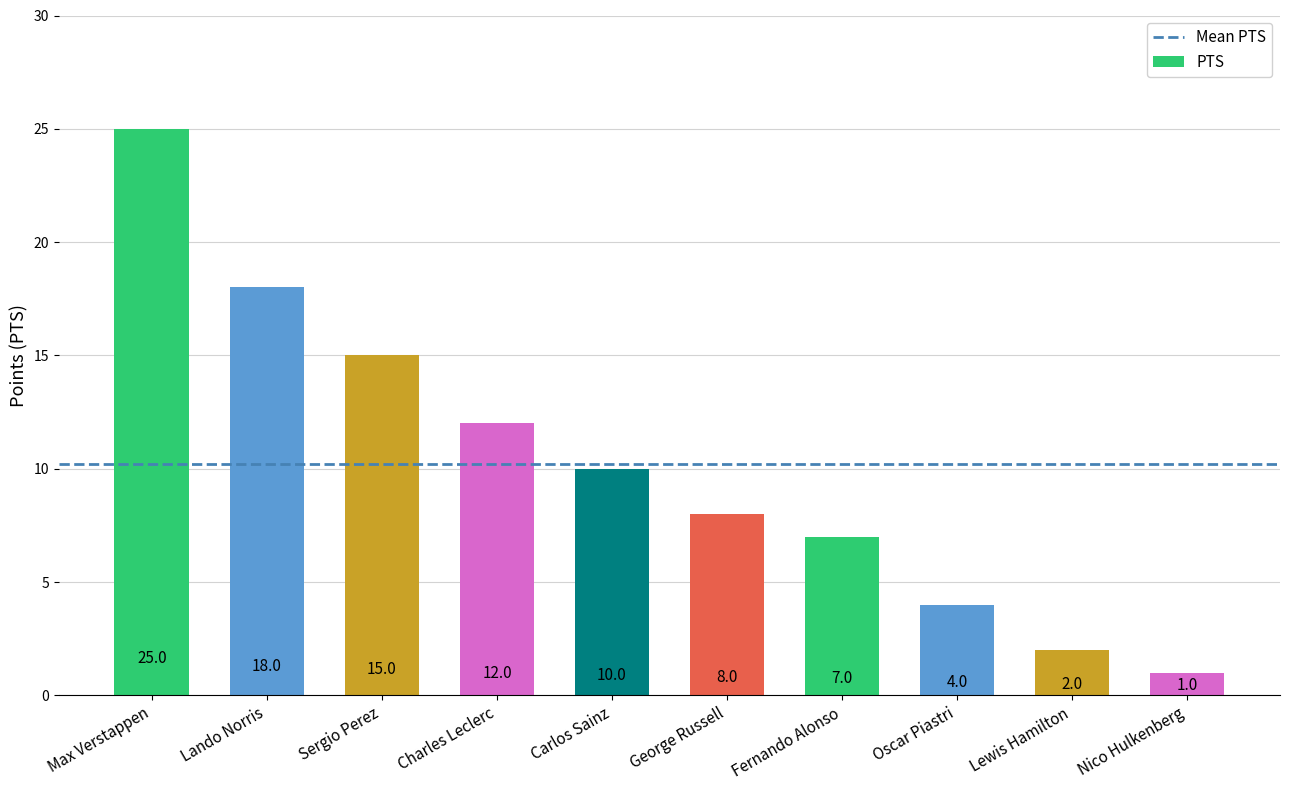

What is the value of the 8th bar from the left?

4